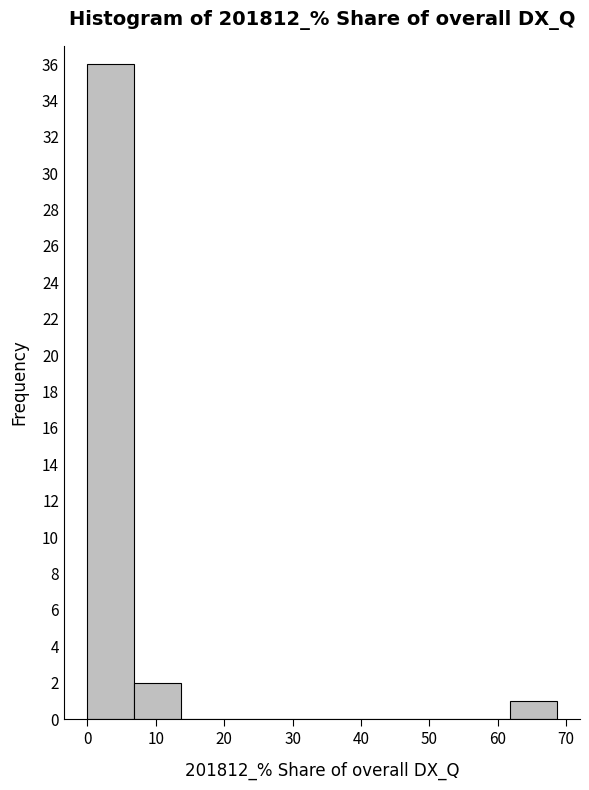

Reading left to right, transcribe this chart: for each bar, give the range it covers on the x-axis and its height. Neither the bar edges nor the heights are printed on the chart, so give them approximately, as read against the axes.

0 to 7: 36
7 to 14: 2
14 to 21: 0
21 to 27: 0
27 to 34: 0
34 to 41: 0
41 to 48: 0
48 to 55: 0
55 to 62: 0
62 to 69: 1